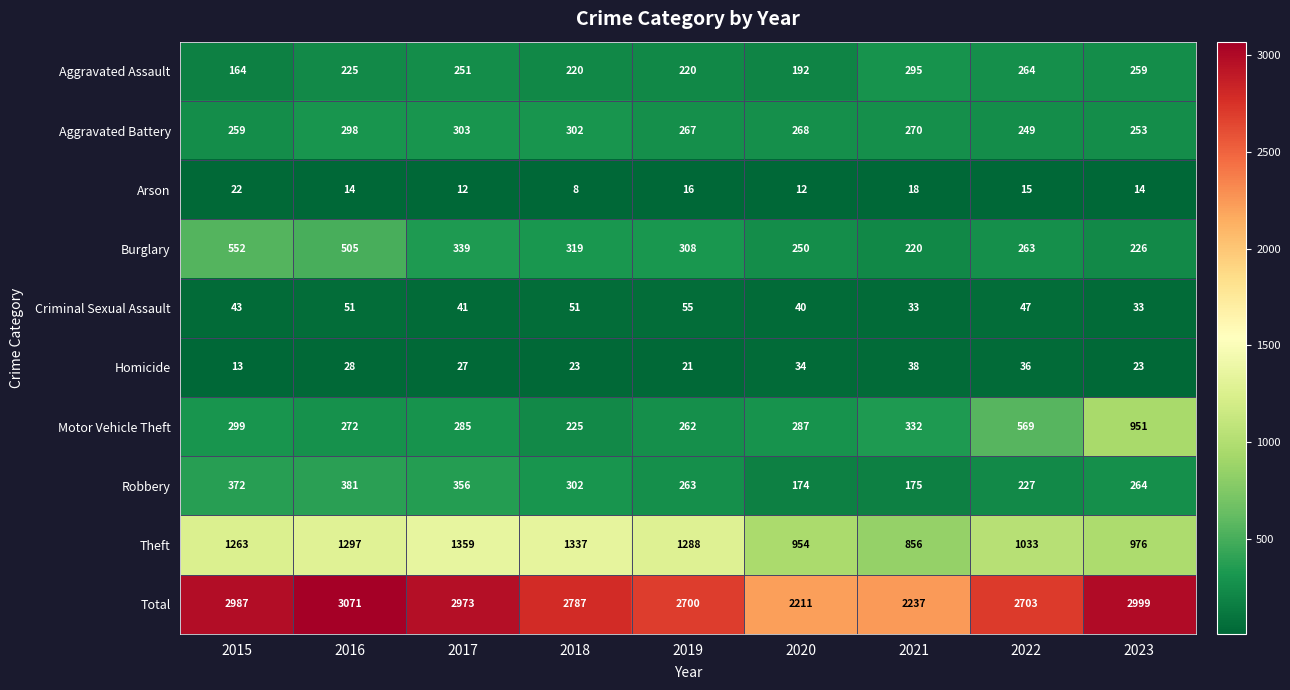

What is the lowest value of the Aggravated Battery series?

249